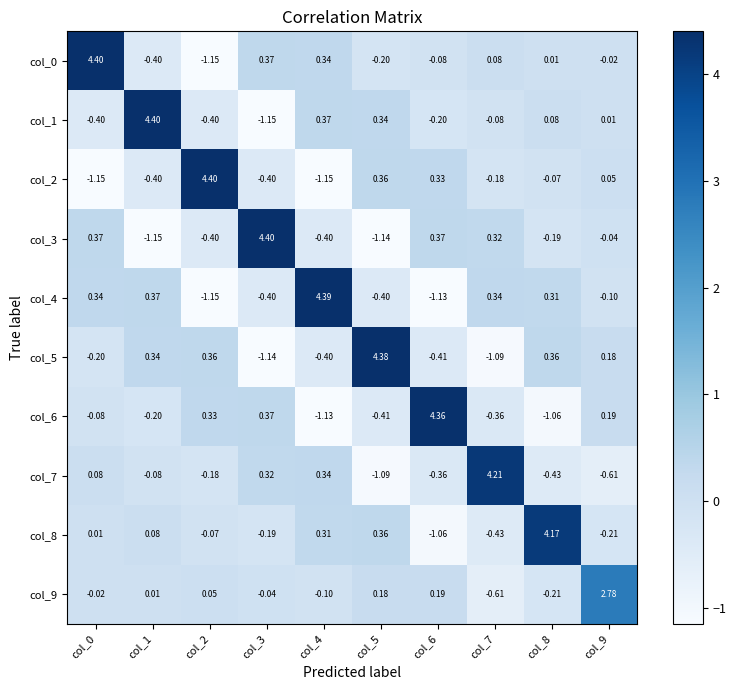

Is the value of col_5 at col_0 greater than the value of col_9 at col_8?

Yes